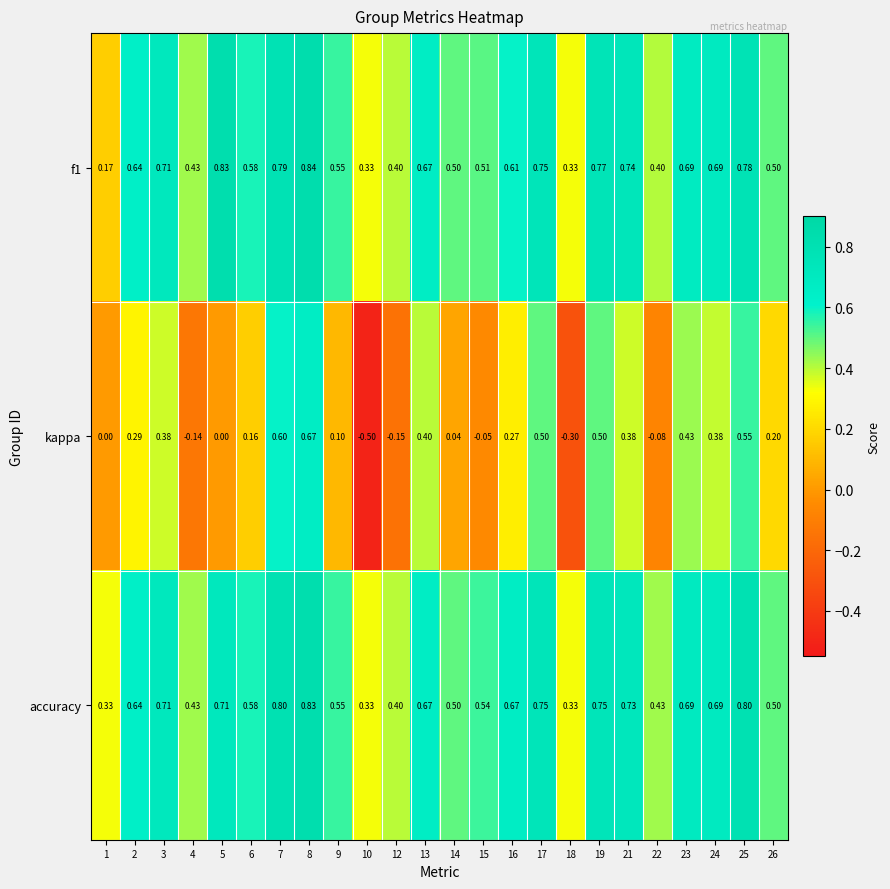

Is the value of kappa at 9 greater than the value of accuracy at 13?

No